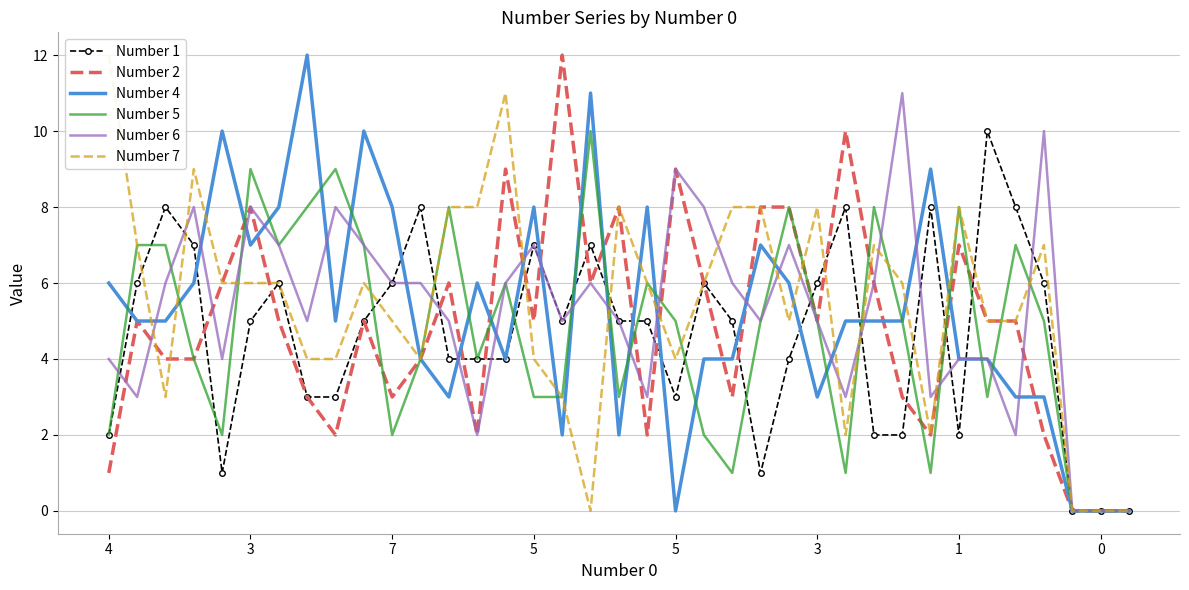

What is the difference between the maximum and minimum values in the Number 5 series?

10